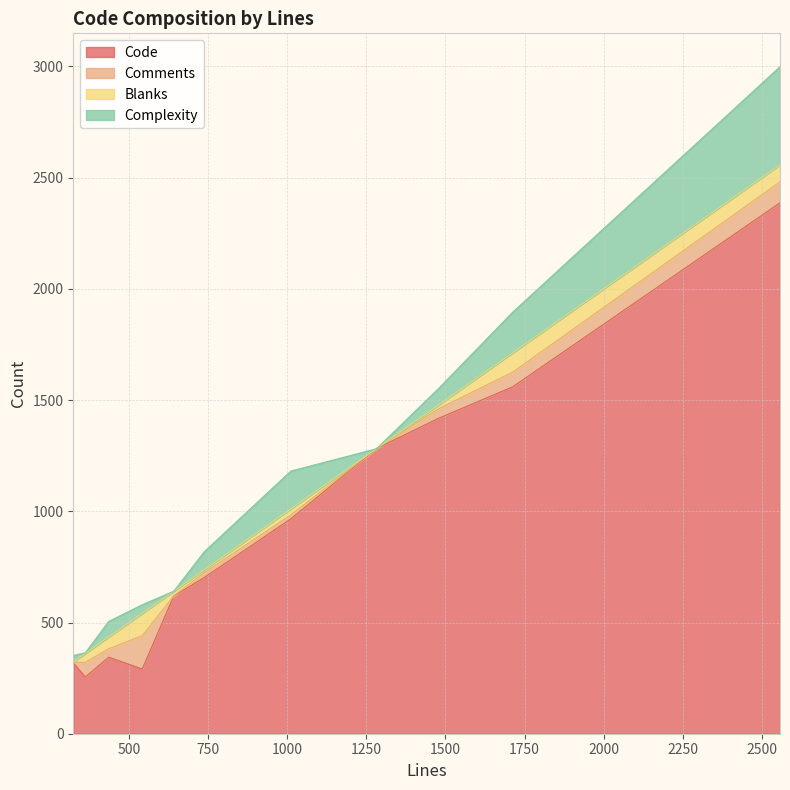

How many lines are shown in the chart?

4